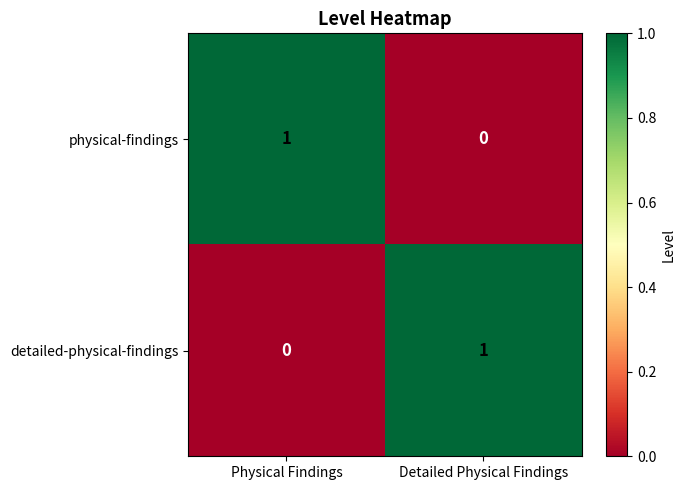

At which label is physical-findings closest to 0?

Detailed Physical Findings